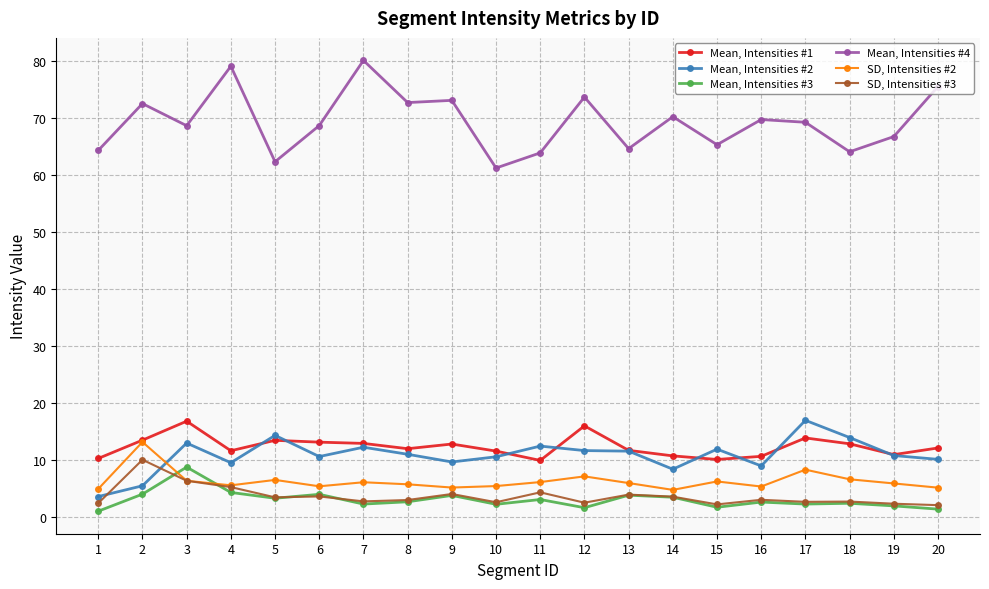

What is the difference between the highest and lowest values at 14?

66.8